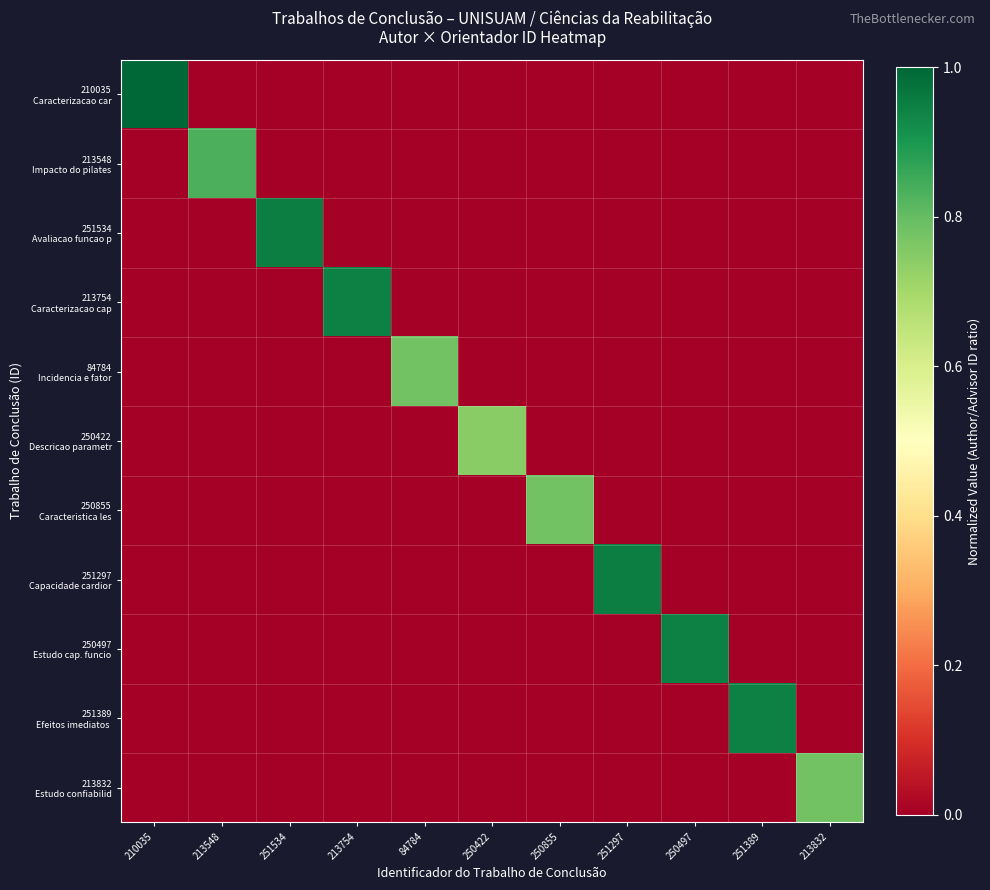

What is the difference between the highest and lowest values at 213832?

0.8